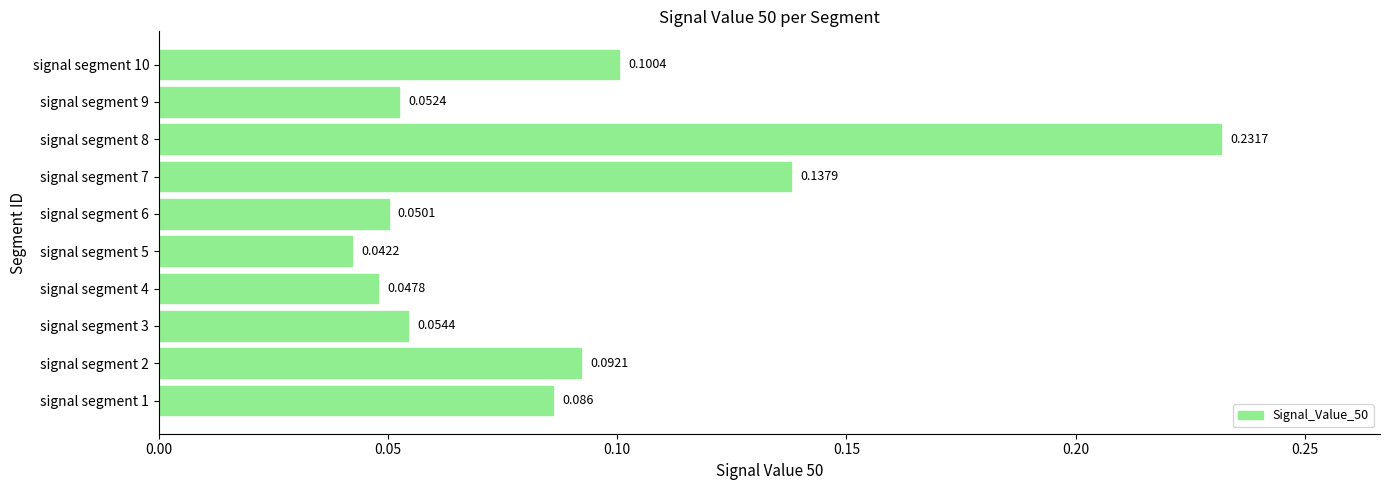

Rank the categories by value from highest to lowest.

signal segment 8, signal segment 7, signal segment 10, signal segment 2, signal segment 1, signal segment 3, signal segment 9, signal segment 6, signal segment 4, signal segment 5